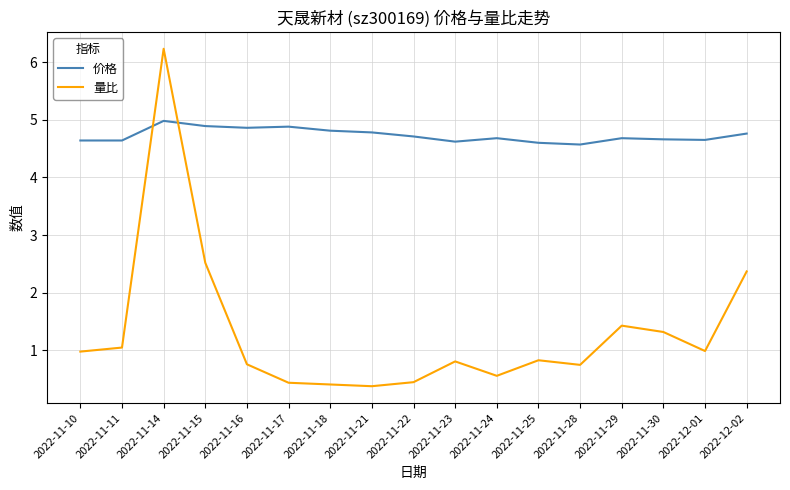

The 价格 series shows 7.7 at 2022-11-16. True or false?

False